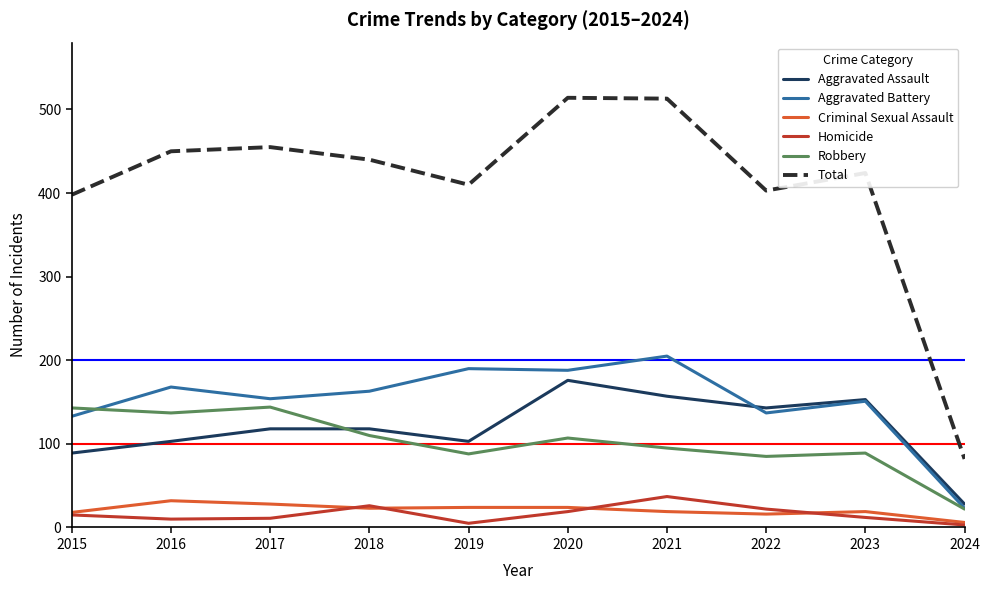

What is the total value across all series at 2015?

796